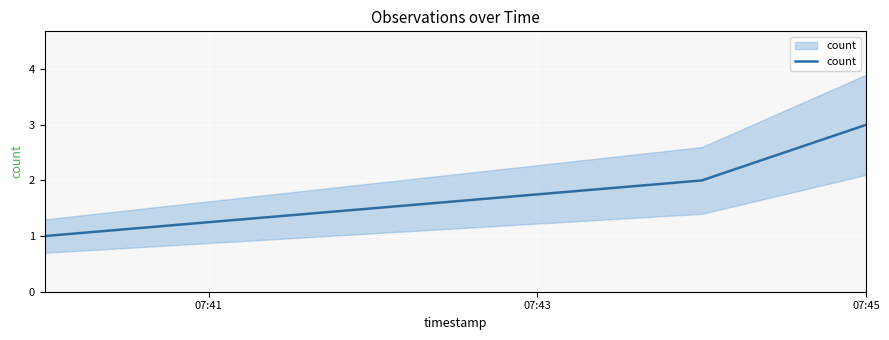

What is the difference between the values at 07:45 and 07:43?

1